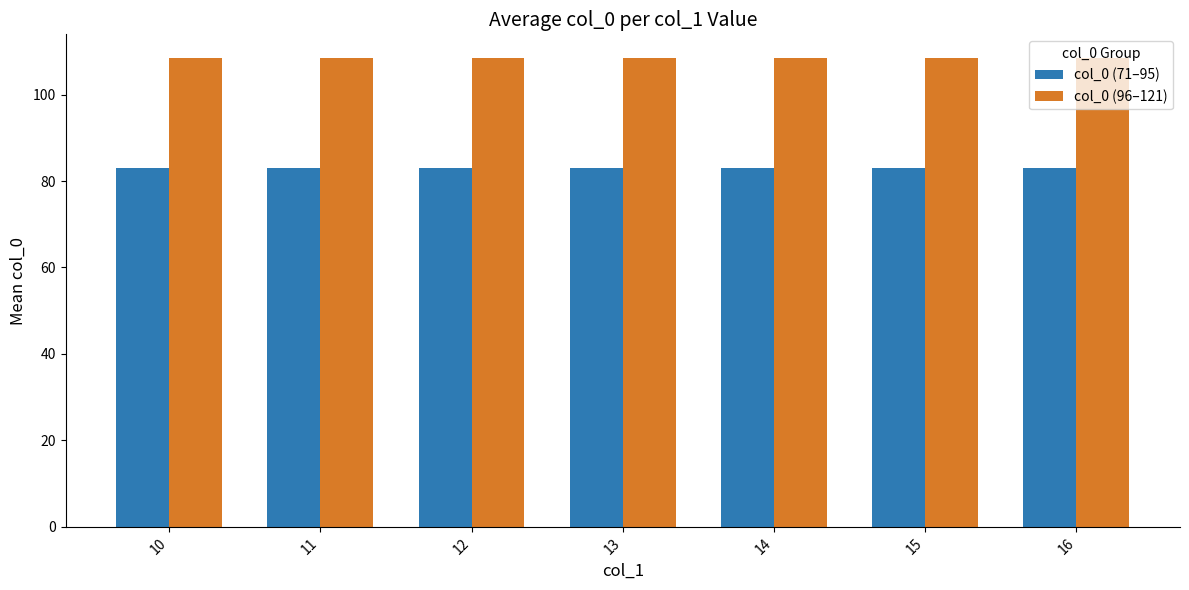

At 12, list the series in order from smallest to largest.

col_0 (71–95), col_0 (96–121)